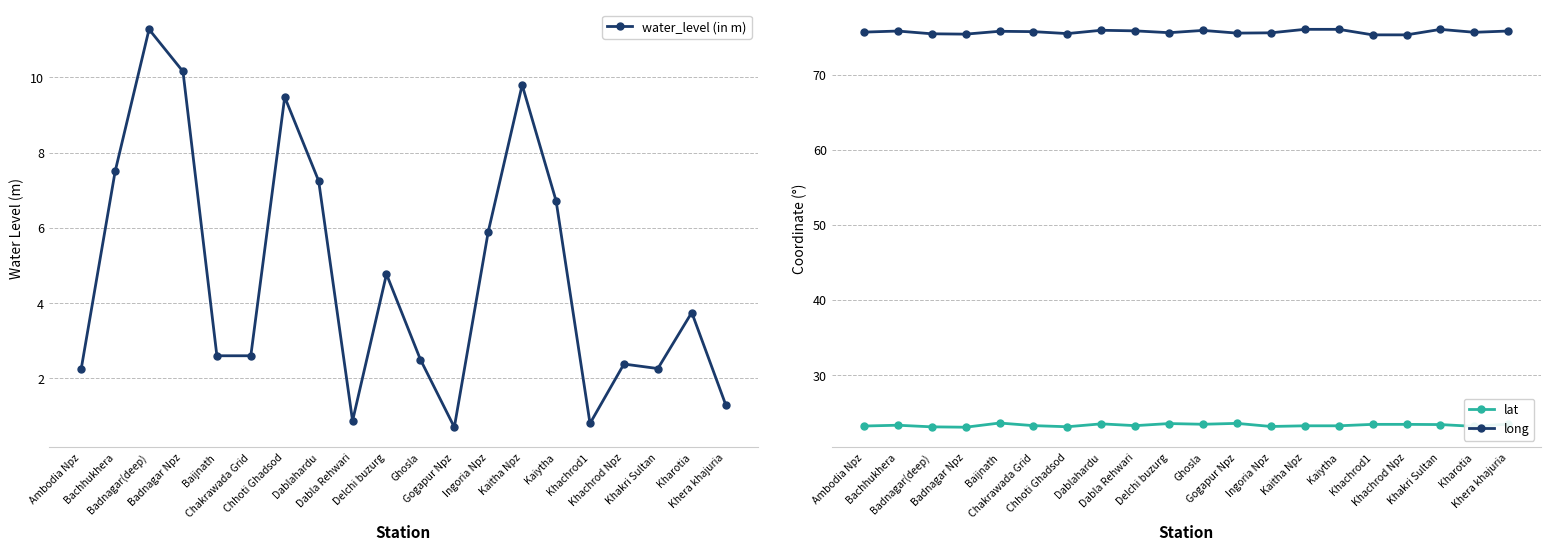

Where is the first local minimum for lat?

Badnagar Npz